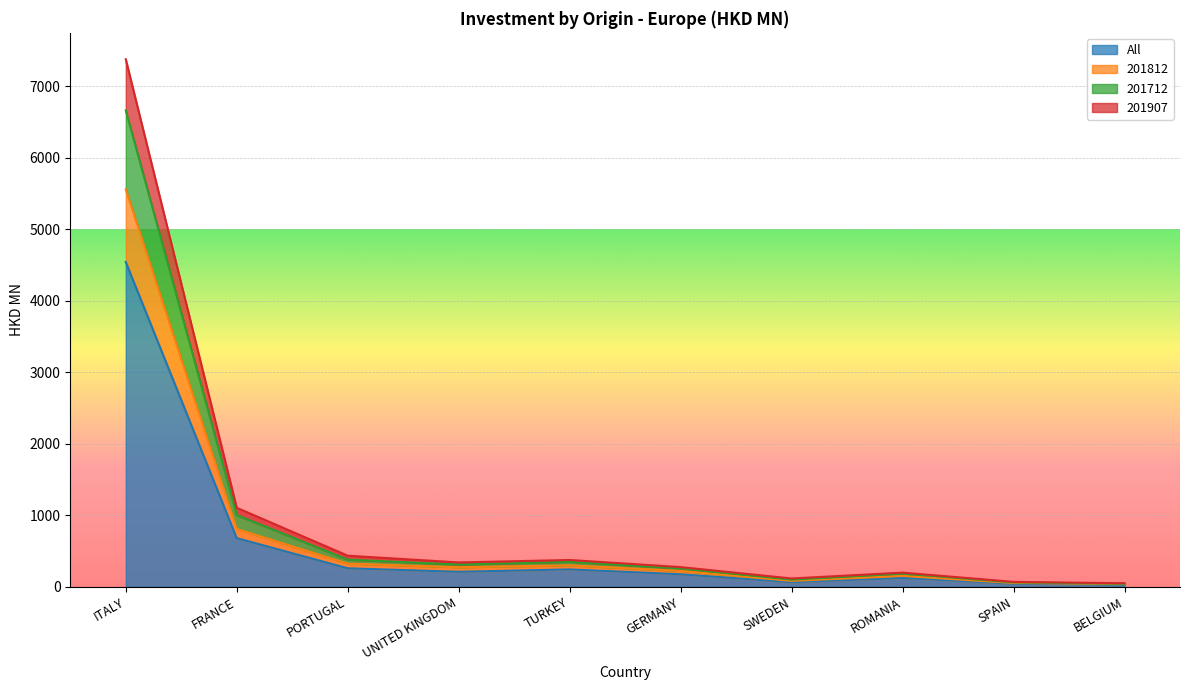

What position from the left is ROMANIA?

8